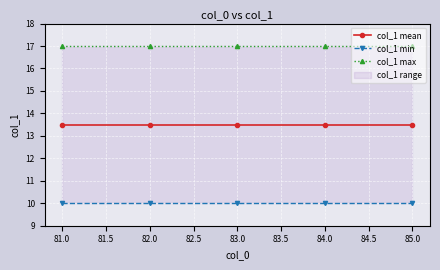

True or false: col_1 mean has a value of 13.5 at 85.0.

True